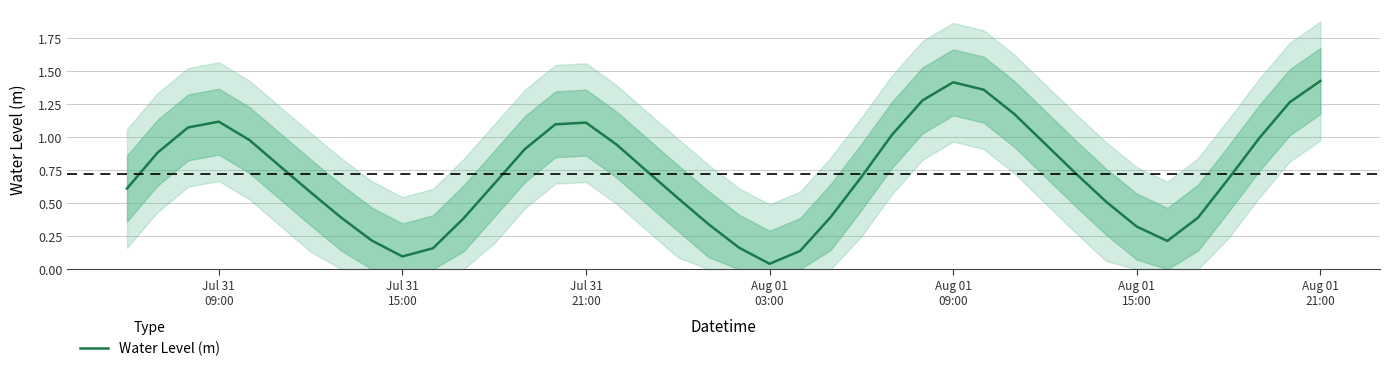

What value does the data have at Aug 01 09:00?

1.4